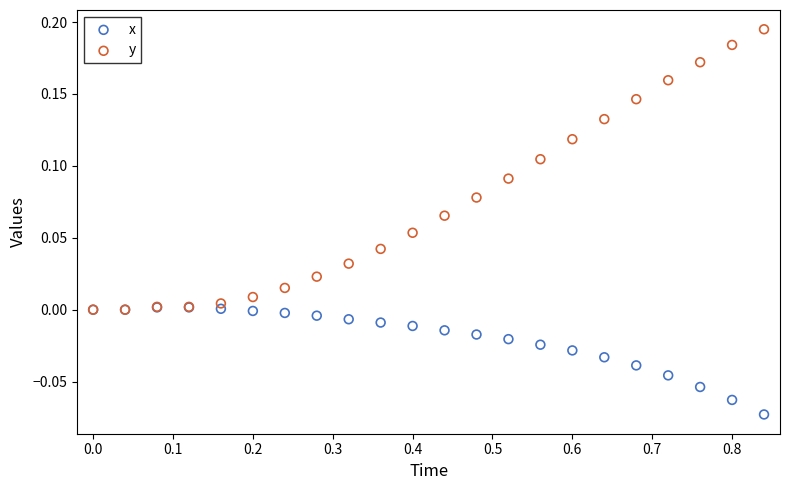

Which series has the largest Y range (max minus min)?

y